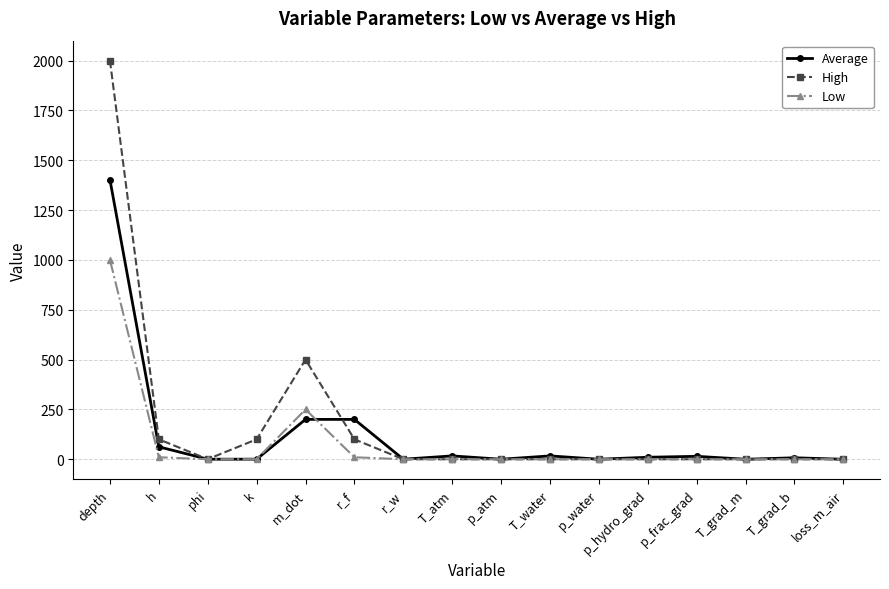

How many data points does each series have?

16